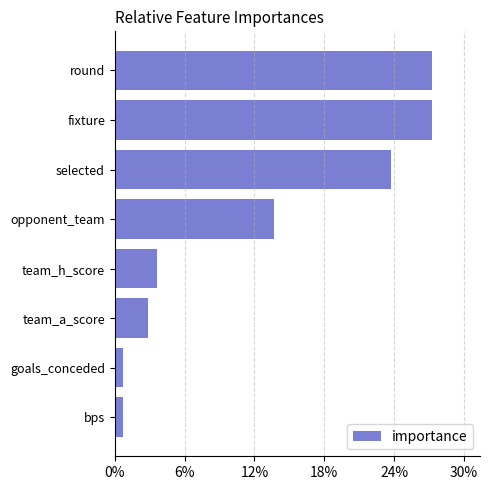

What is the difference between the maximum and minimum values?

26.6